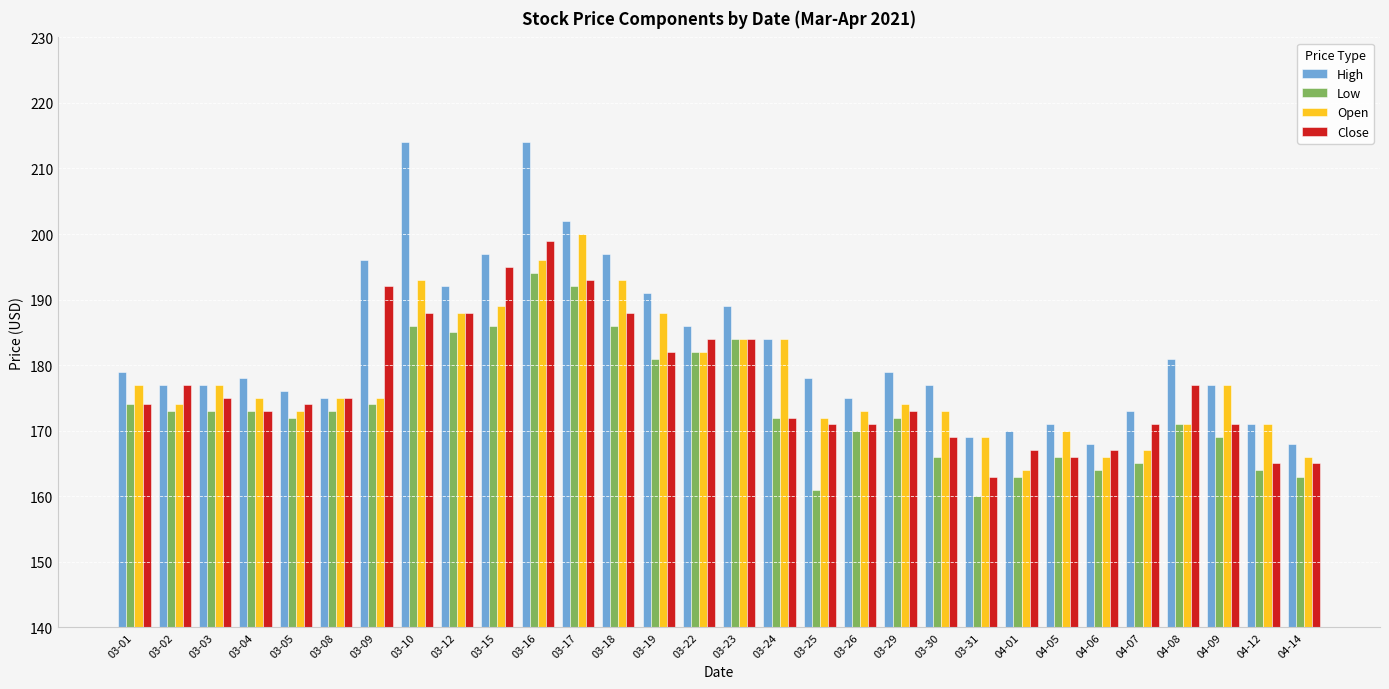

At which category is the sum across all series the highest?

03-16